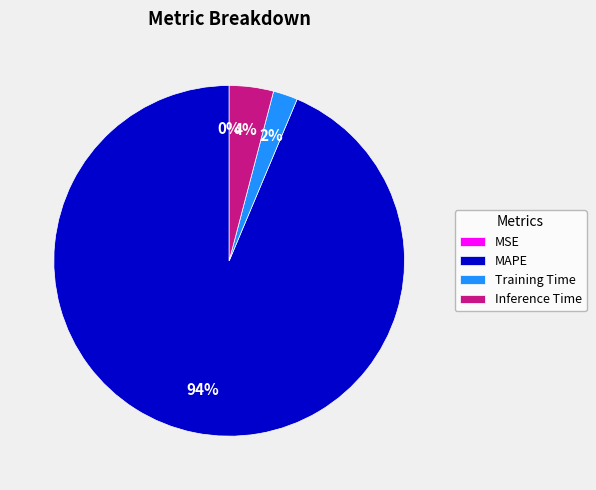

Which category has the biggest portion of the pie?

MAPE